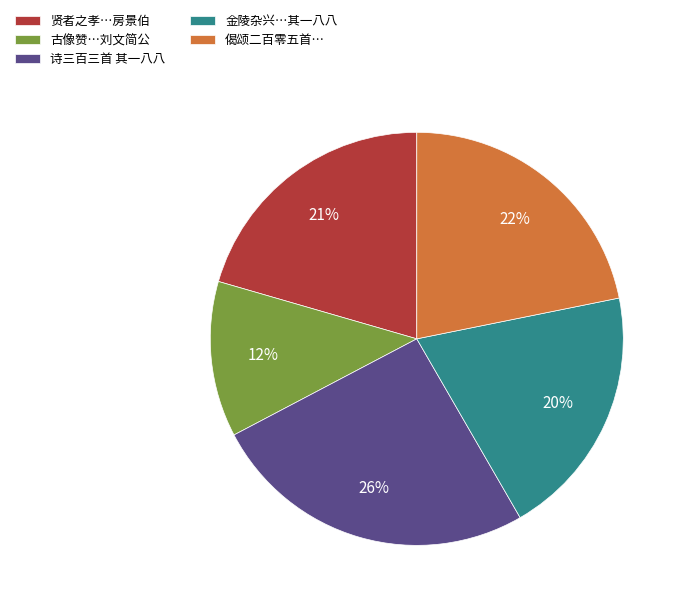

To the nearest percent, what percentage of the pie is 古像赞…刘文简公?

12%